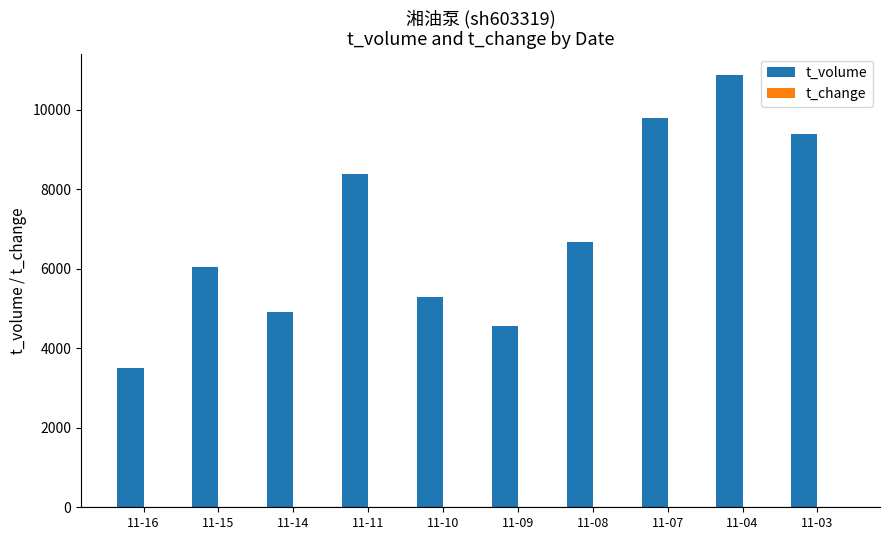

Count the number of categories in the chart.

10